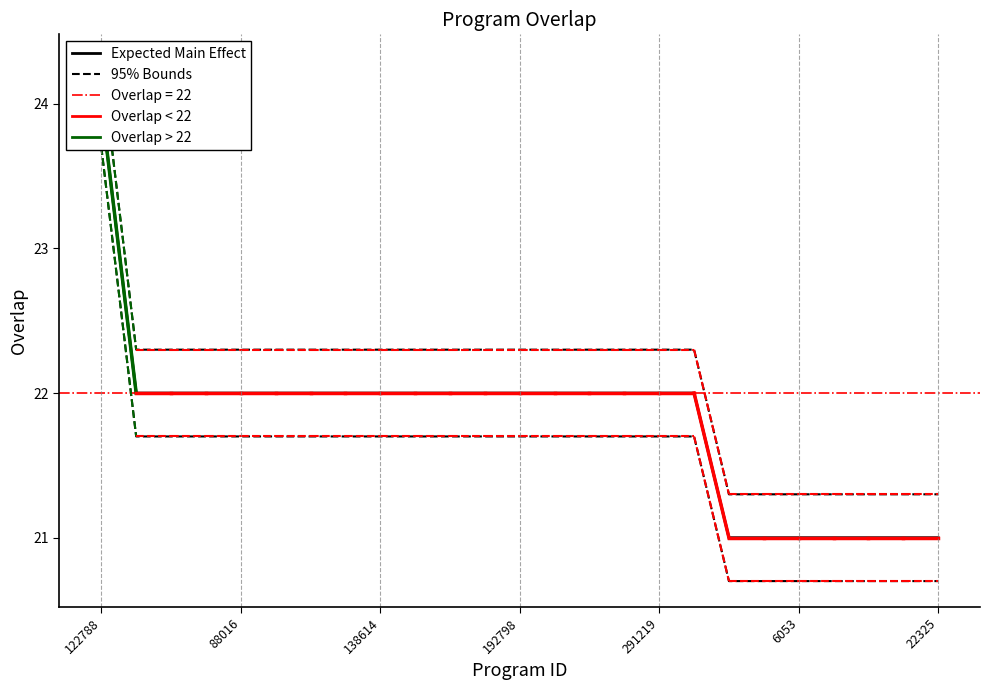

Count the number of categories in the chart.

25